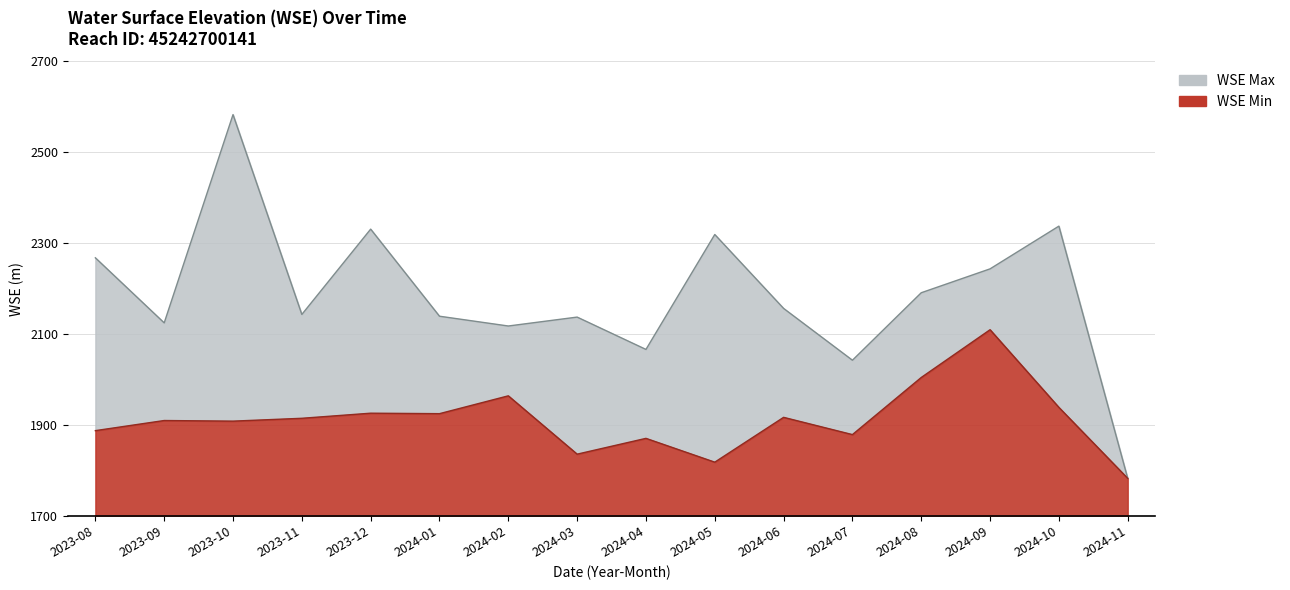

Reading right to left, what are all the values shown in this chart?

WSE Min: 1782.2	1938.5	2109.5	2004.3	1878.6	1916.6	1817.9	1870.3	1835.5	1963.9	1924.7	1925.7	1914.5	1908.2	1909.6	1887.3
WSE Max: 1782.2	2337.5	2243.5	2190.9	2042.3	2156.4	2319.1	2066.1	2137.3	2117.7	2139.2	2330.9	2143.1	2583.1	2124.5	2267.8